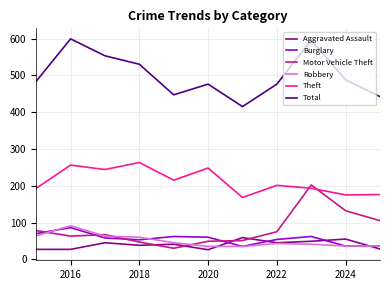

True or false: Theft and Burglary cross at least once.

False